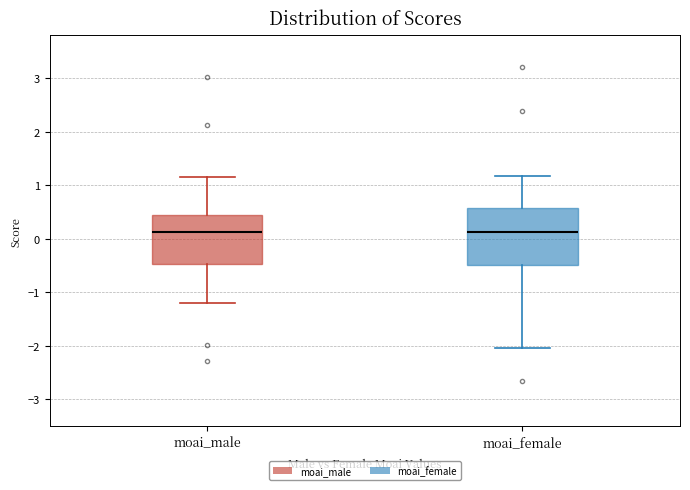

Reading left to right, transcribe this box plot: for each box, give where its median line is, the range the box spans, and where its two whiskers end, as read against the y-axis. The values are not printed on the chart, so give them approximately, as read against the axis.

moai_male: median 0.1, box -0.5 to 0.4, whiskers -1.2 to 1.1
moai_female: median 0.1, box -0.5 to 0.6, whiskers -2.0 to 1.2